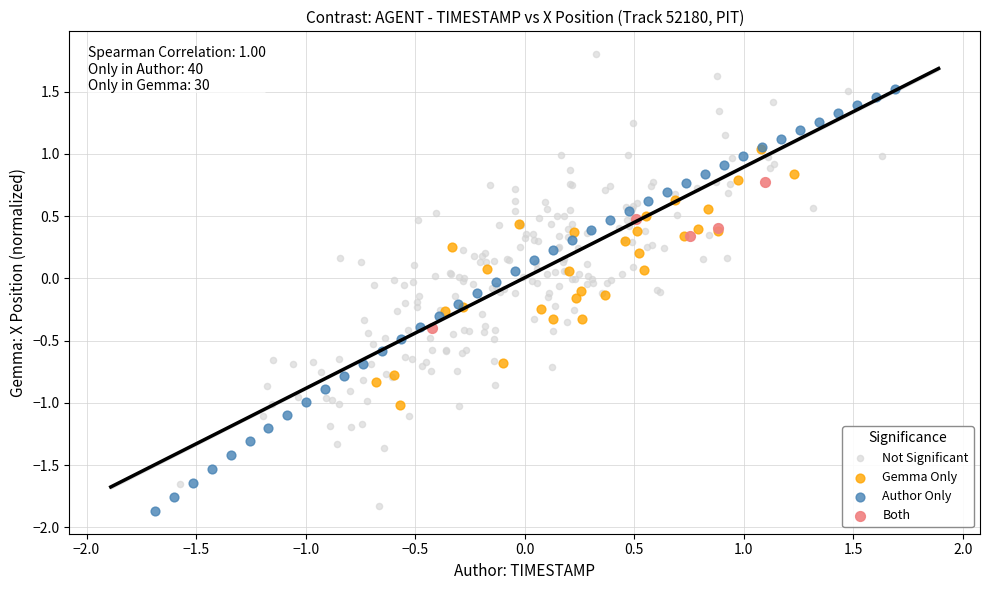

Which series reaches the maximum Y coordinate?

Not Significant